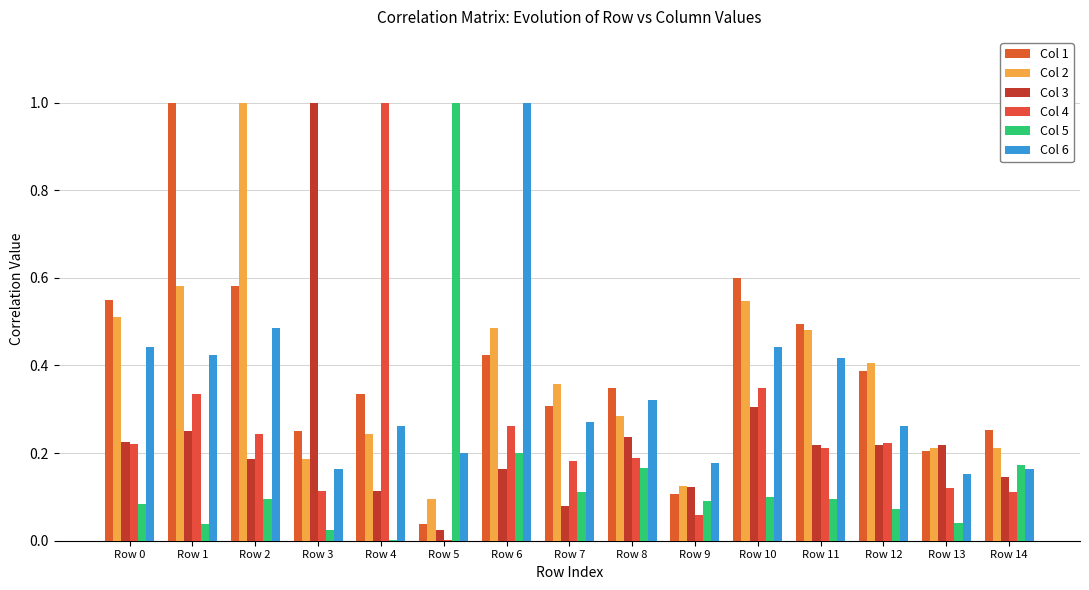

True or false: Col 2 has a value of 0.6 at Row 1.

True